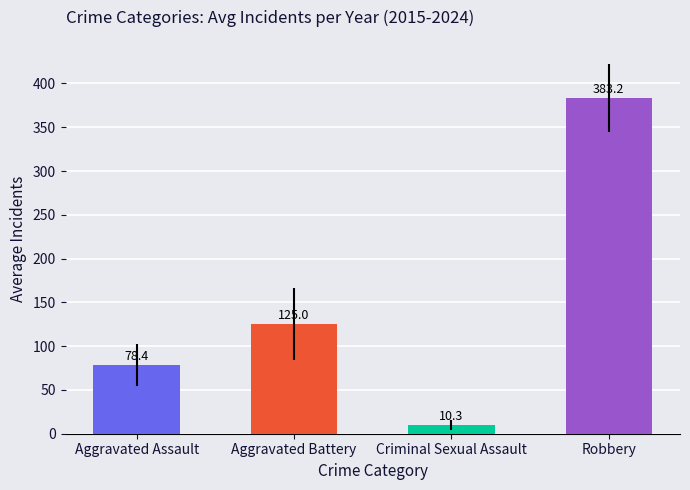

The chart shows a value of 10.3 at Criminal Sexual Assault. True or false?

True